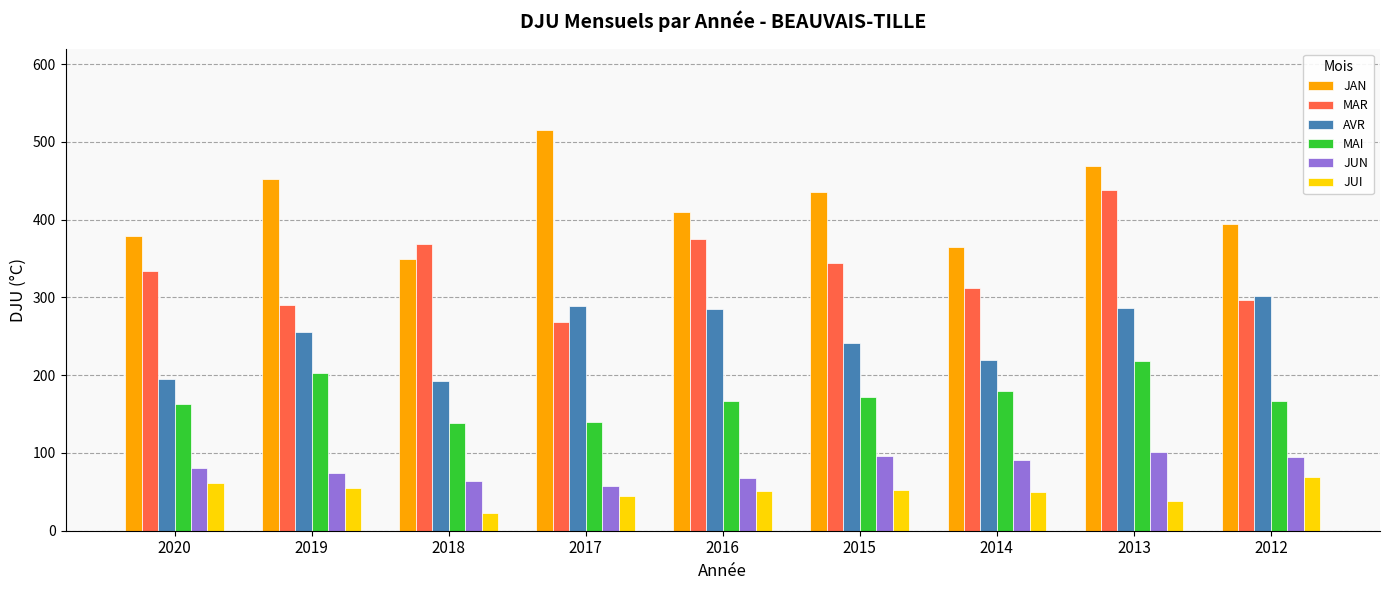

What is the difference between the highest and lowest values at 2017?

470.8